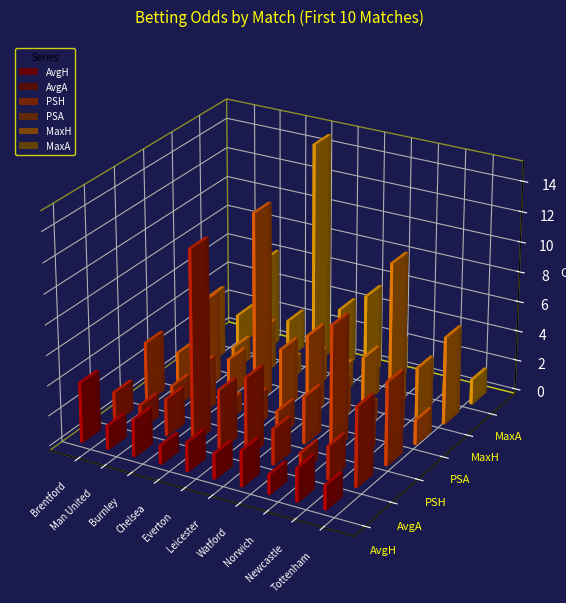

How many categories are shown in the chart?

10